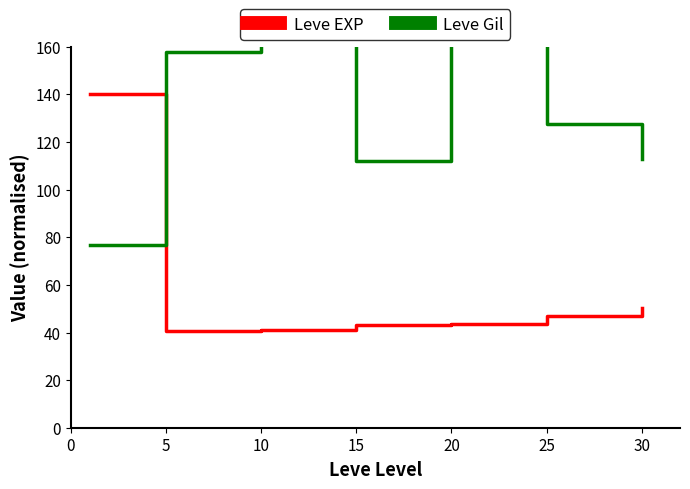

What is the value of the Leve Gil point at the 7th from the left?

112.9